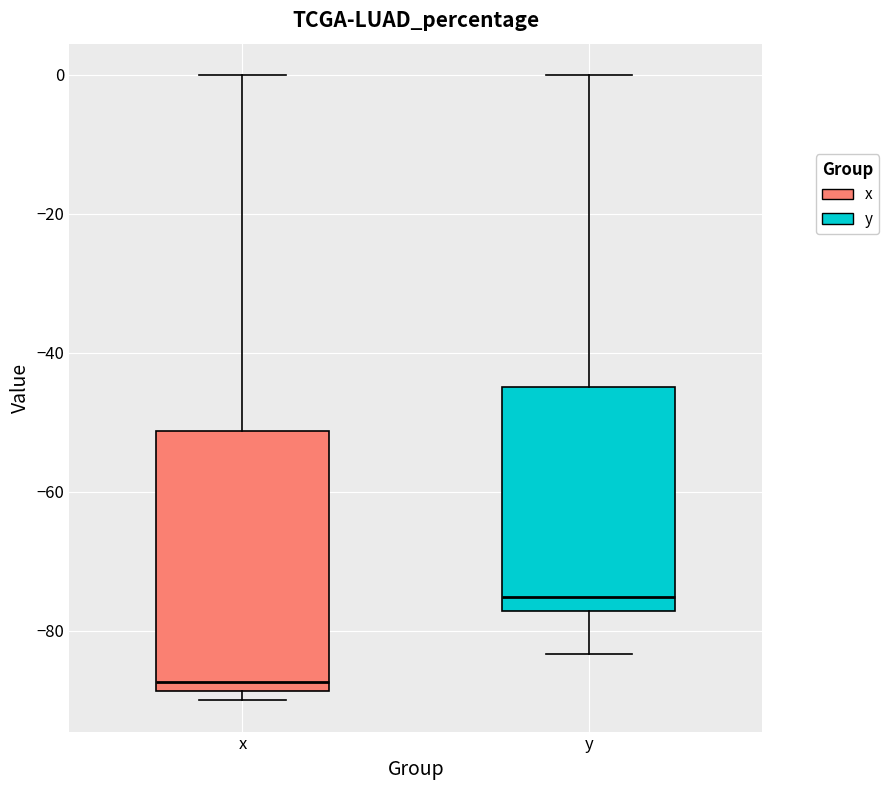

Reading left to right, read every box against the y-axis: the position of its median line, the range the box covers, and the ends of its whiskers. The values are not printed on the chart, so give them approximately, as read against the axis.

x: median -88 (just above the box's lower edge), box -88 to -52, whiskers -90 to 0
y: median -76, box -78 to -44, whiskers -84 to 0